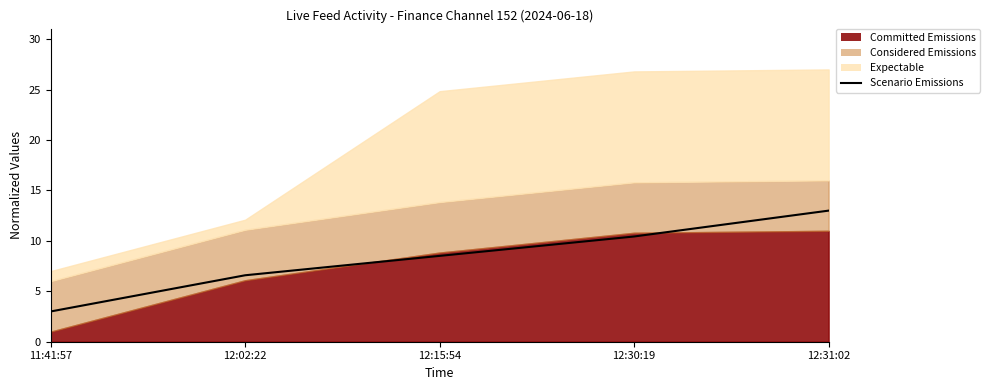

What is the label of the 1st point from the left?

11:41:57